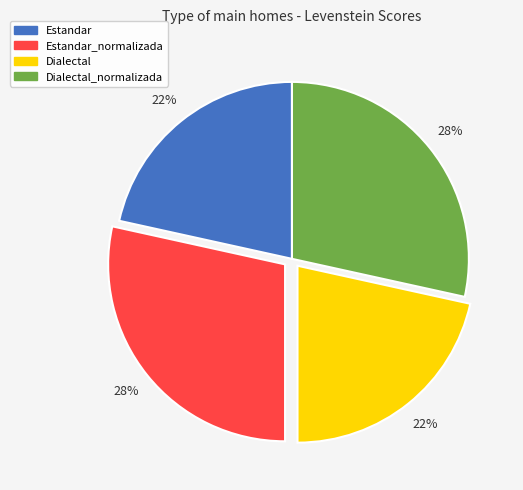

Does any single category account for the majority?

No